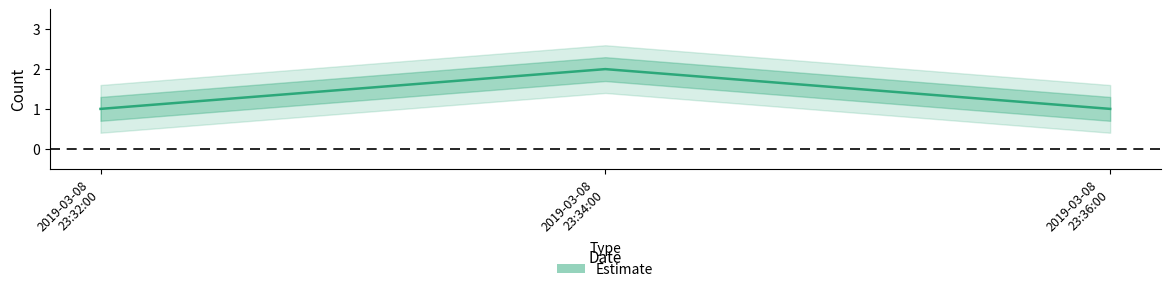

What is the label of the 3rd point from the right?

2019-03-08 23:32:00